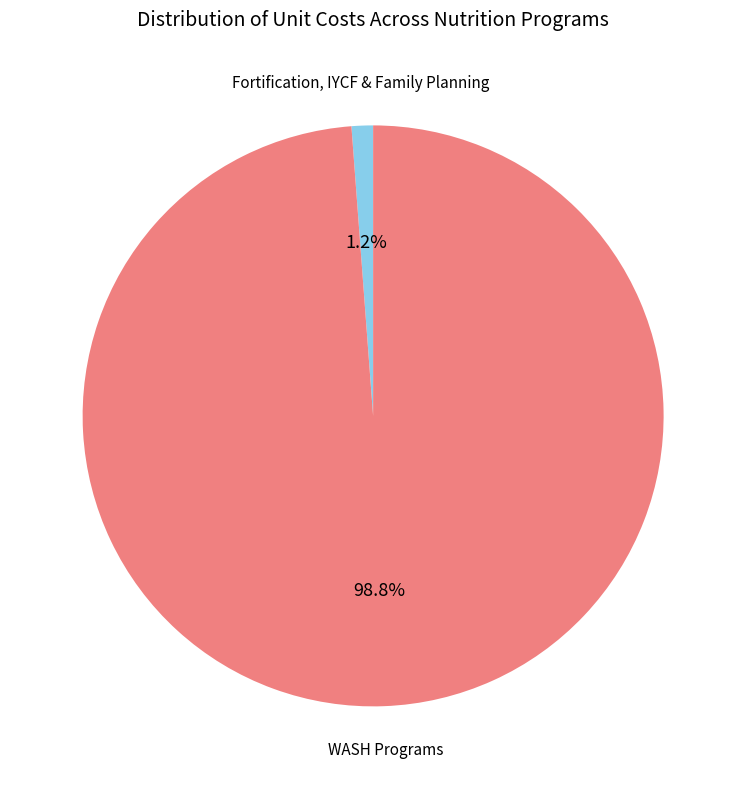

Does any single category account for the majority?

Yes